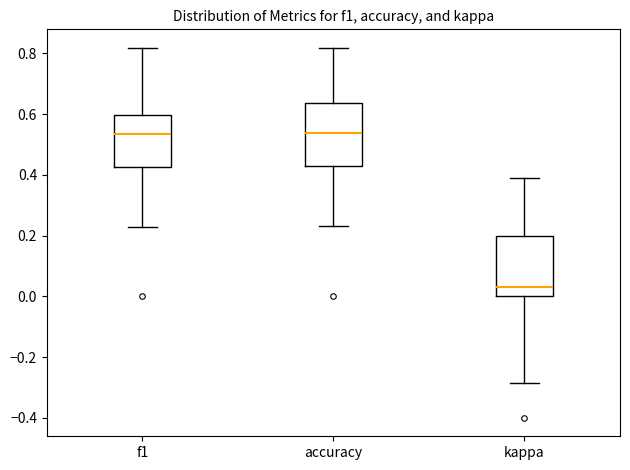

Where does the median line of the box for f1 sit on the y-axis? The values are not printed on the chart, so give them approximately, as read against the axis.

0.54